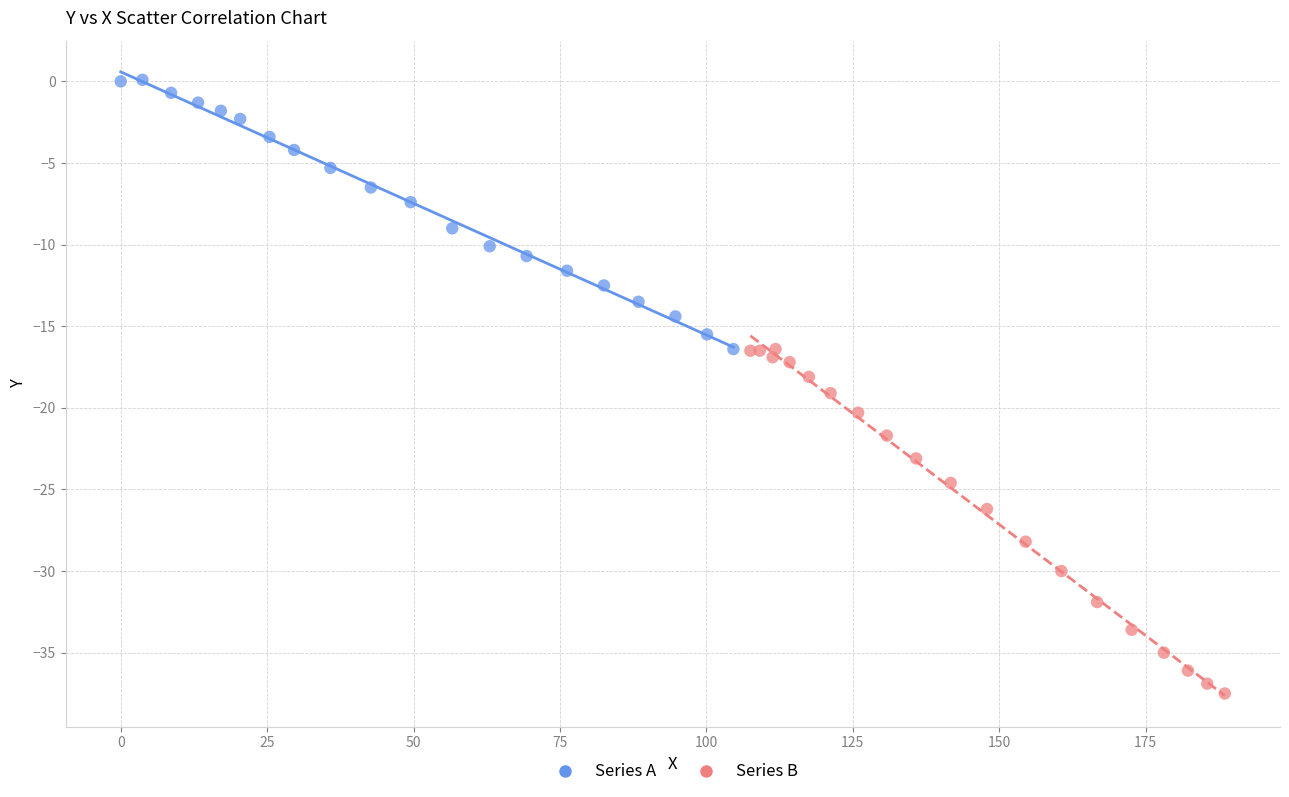

Which series has the largest Y range (max minus min)?

Series B